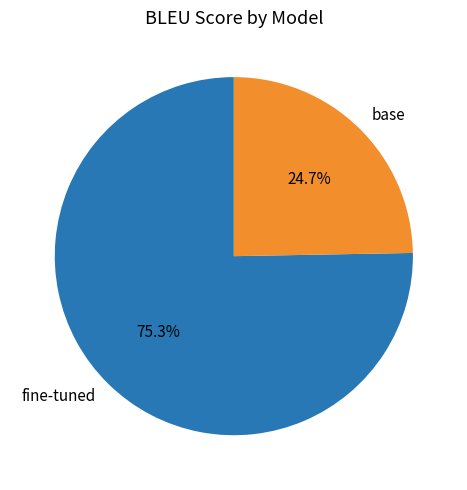

What is the majority slice?

fine-tuned